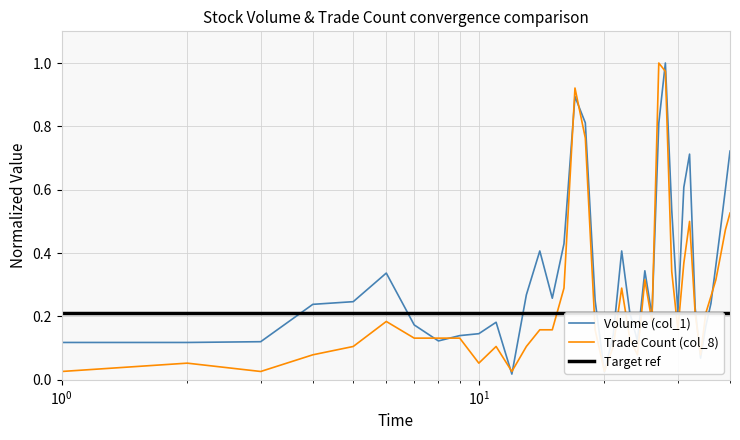

What is the maximum value for Volume (col_1)?

1.0